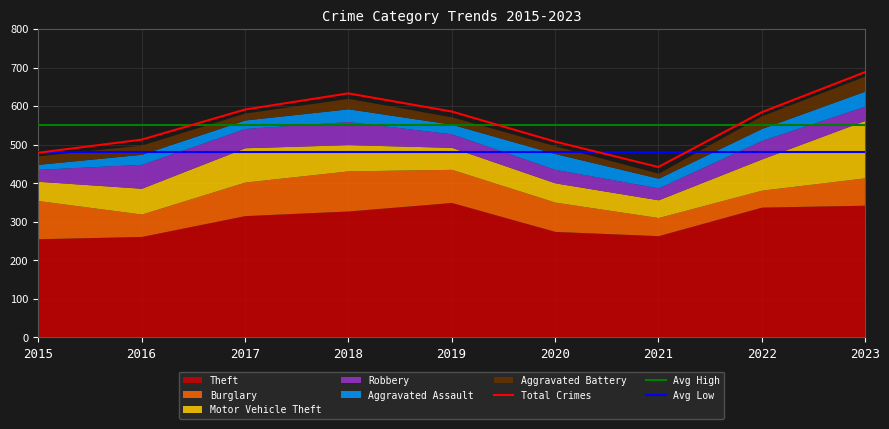

Reading left to right, transcribe all the data shown in this chart.

Theft: 2015=256	2016=262	2017=316	2018=328	2019=350	2020=275	2021=264	2022=338	2023=343
Burglary: 2015=99	2016=58	2017=87	2018=104	2019=86	2020=76	2021=47	2022=44	2023=71
Motor Vehicle Theft: 2015=50	2016=67	2017=89	2018=68	2019=57	2020=50	2021=46	2022=81	2023=149
Robbery: 2015=31	2016=62	2017=50	2018=60	2019=35	2020=35	2021=31	2022=48	2023=37
Aggravated Assault: 2015=13	2016=26	2017=22	2018=33	2019=25	2020=41	2021=25	2022=31	2023=39
Aggravated Battery: 2015=22	2016=24	2017=18	2018=27	2019=19	2020=20	2021=13	2022=33	2023=39